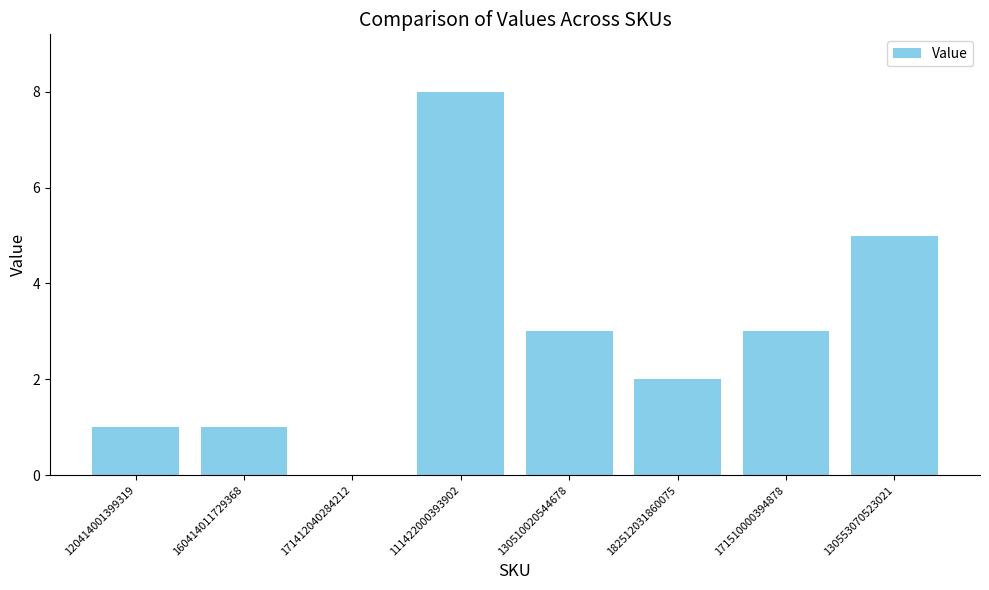

What is the change in value from 120414001399319 to 182512031860075?

+1